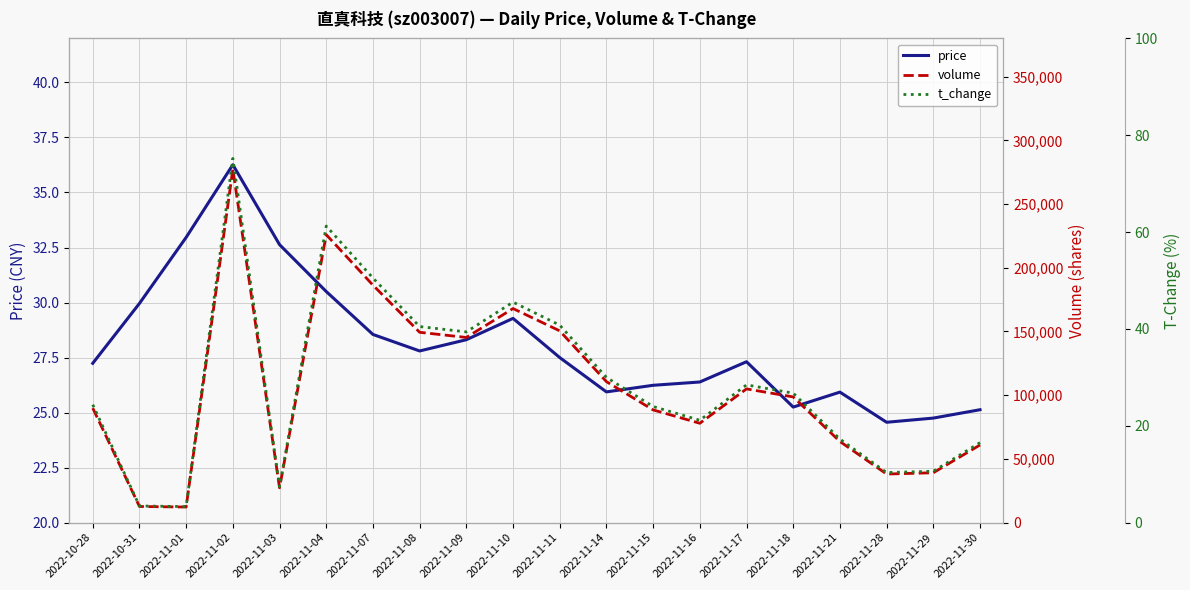

True or false: price has a value of 5.7 at 2022-11-08.

False